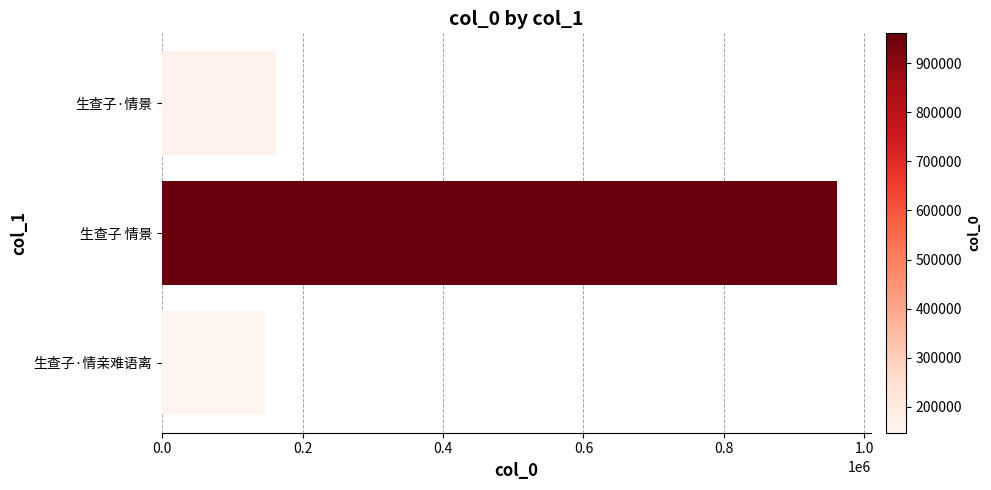

True or false: the data shows 54116 at 生查子·情景.

False